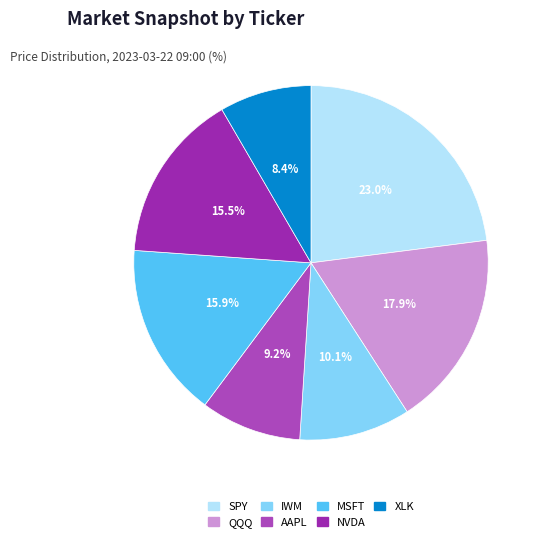

To the nearest percent, what portion does IWM represent?

10%